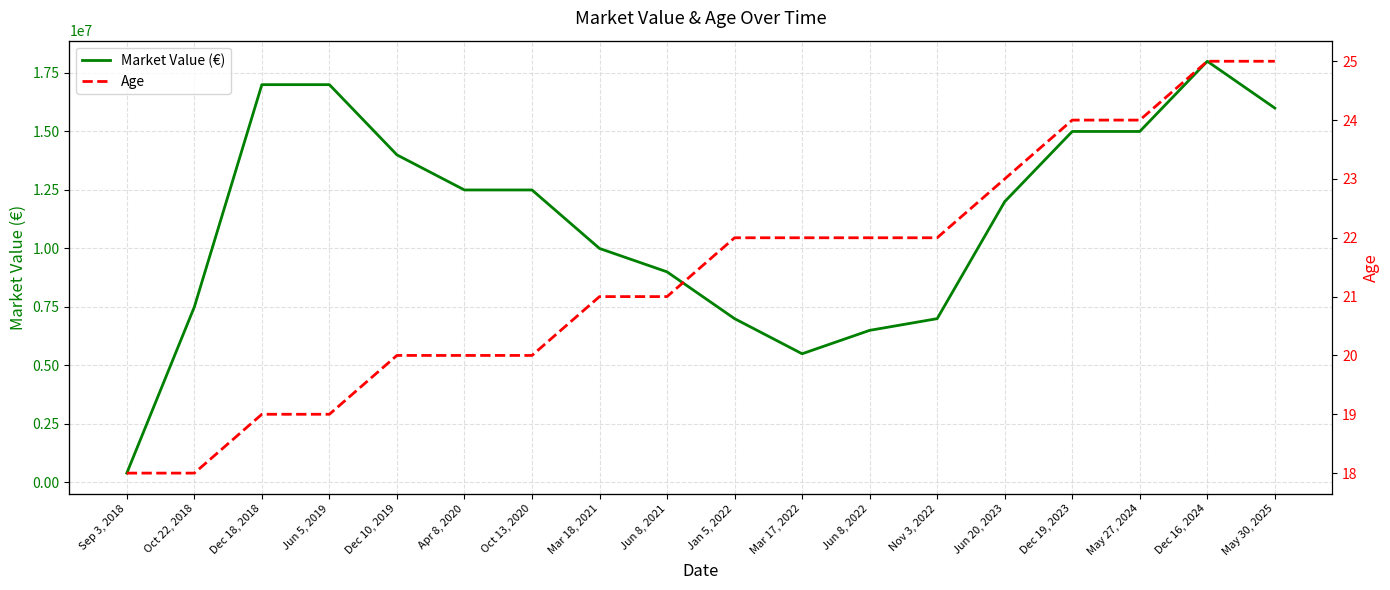

Is it true that Age equals 18.0 at Sep 3, 2018?

True